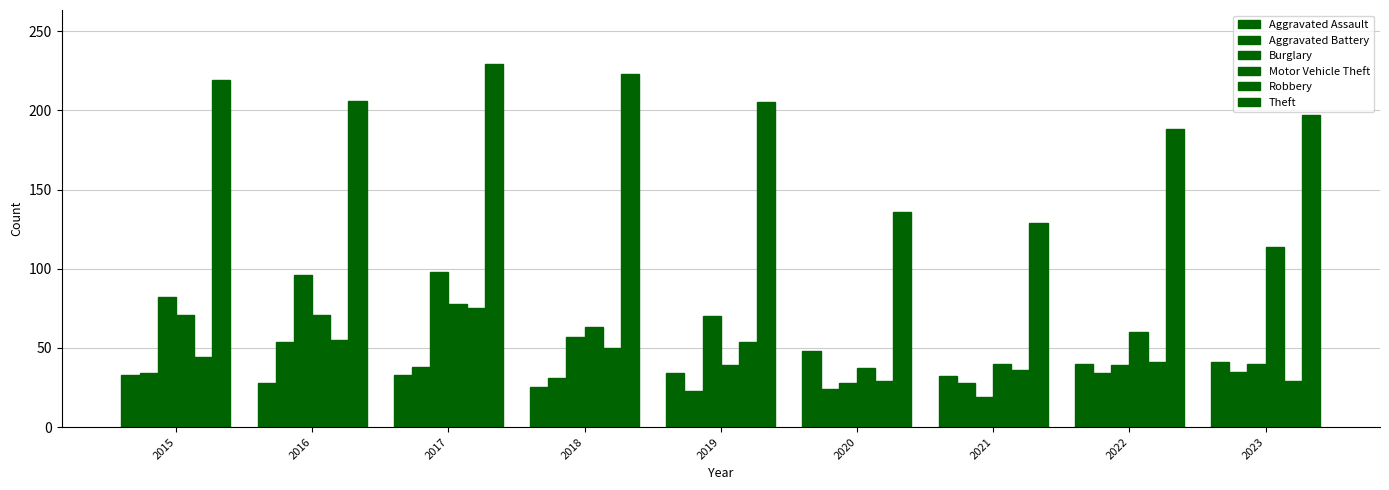

What is the sum of all Theft values?

1732